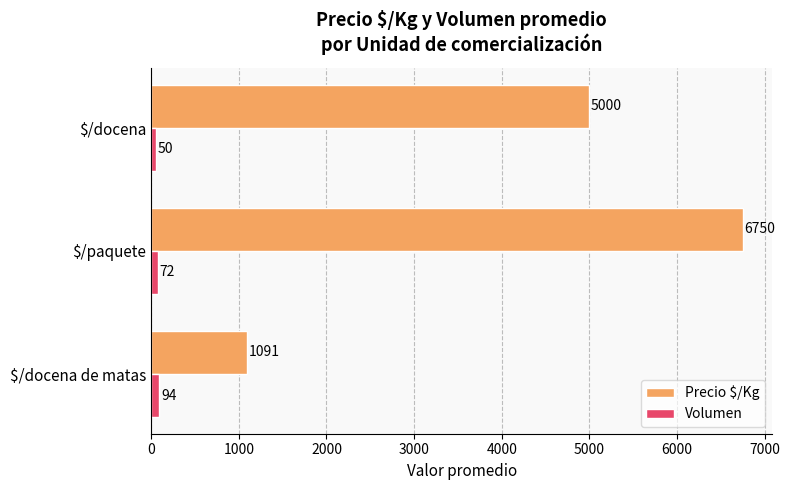

Rank the categories by Volumen value from highest to lowest.

$/docena de matas, $/paquete, $/docena